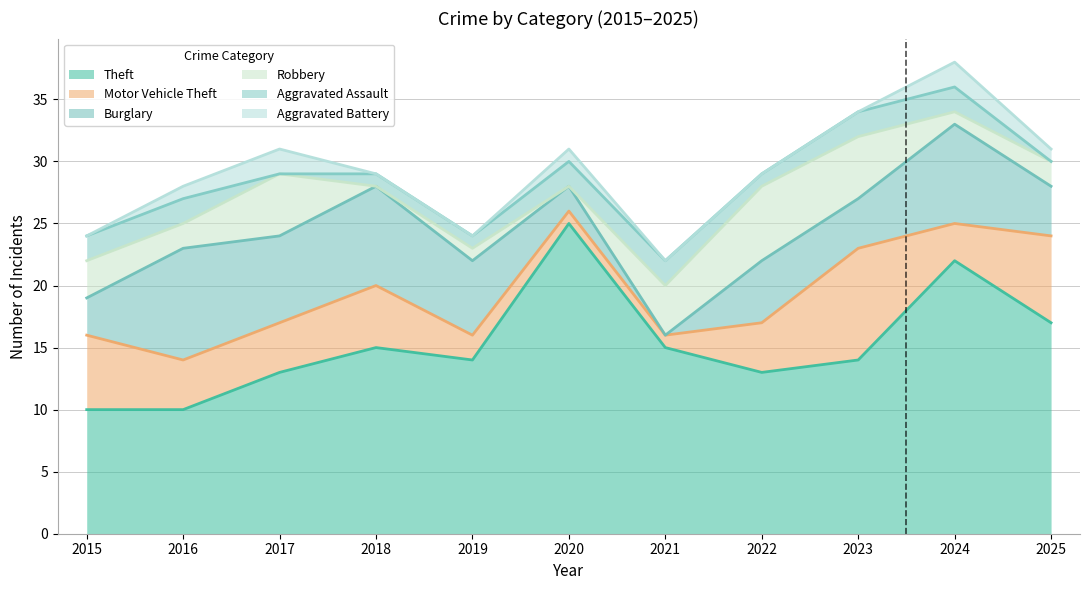

The Motor Vehicle Theft series shows 6 at 2015. True or false?

True